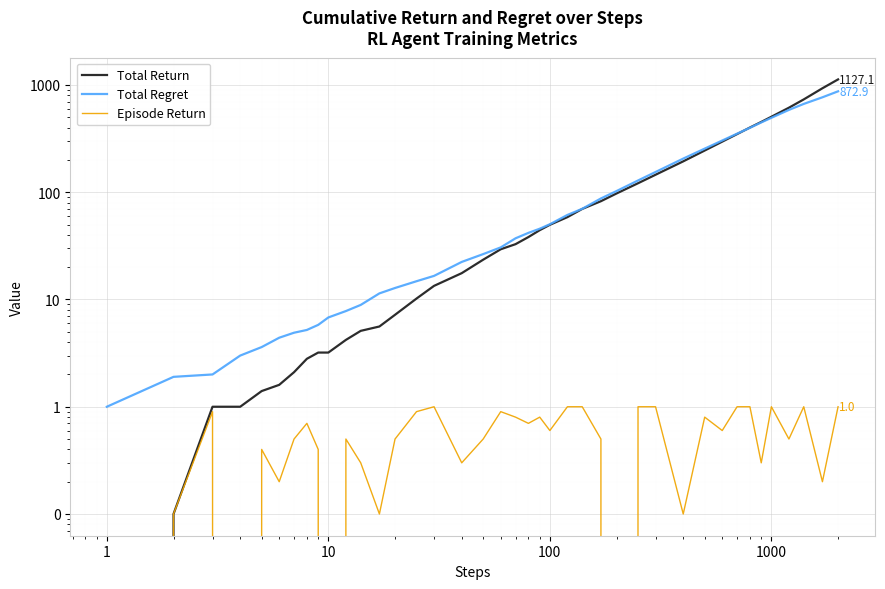

How many lines are shown in the chart?

3